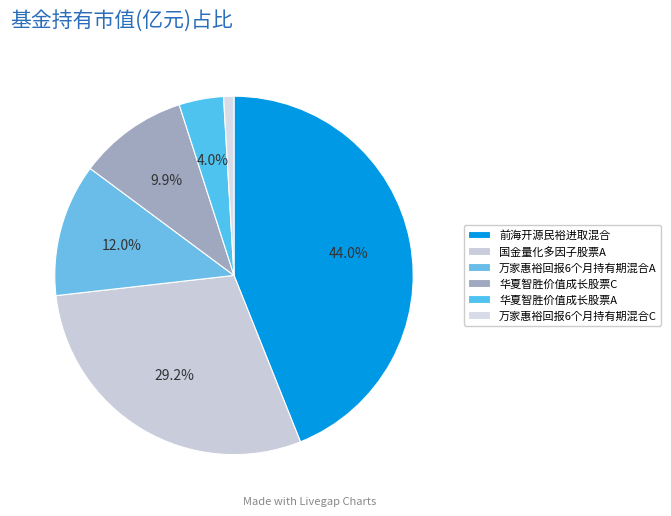

Which slice is the largest?

前海开源民裕进取混合